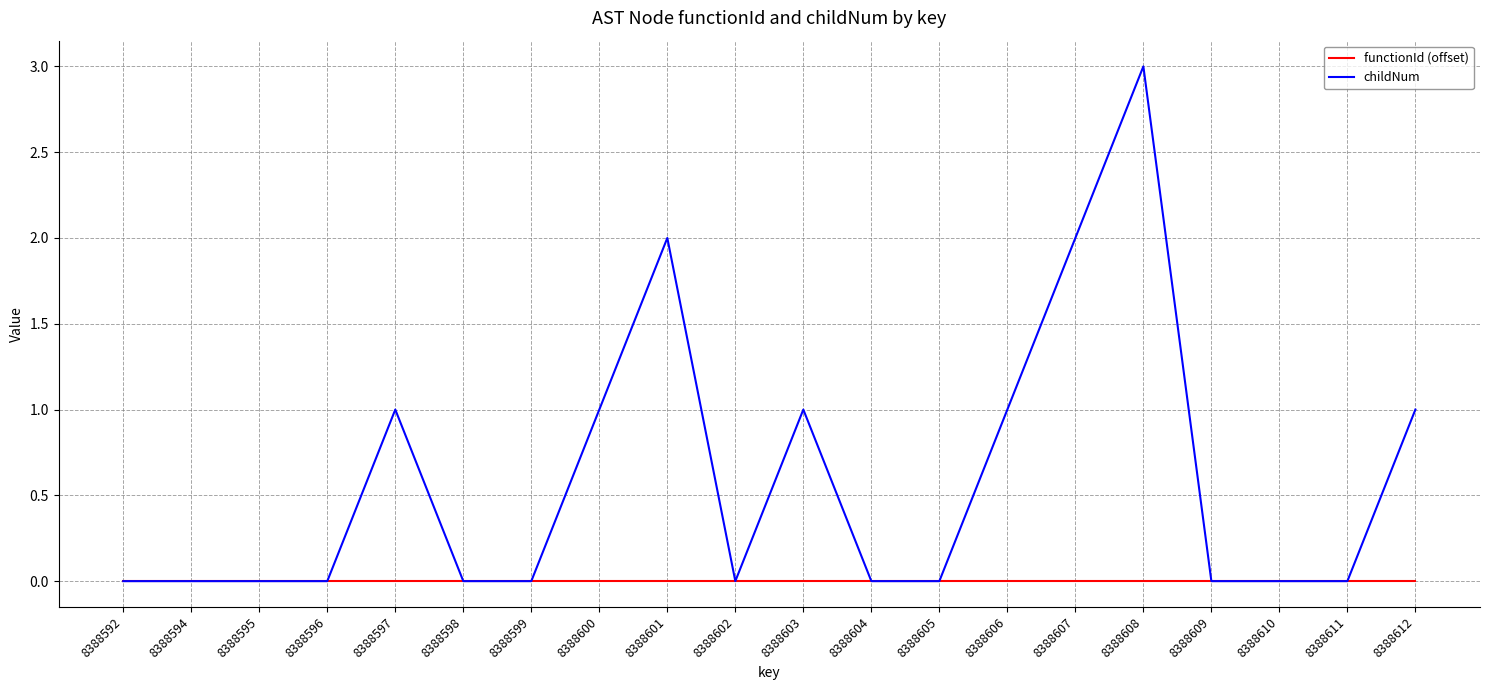

Which series has the widest spread of values?

childNum